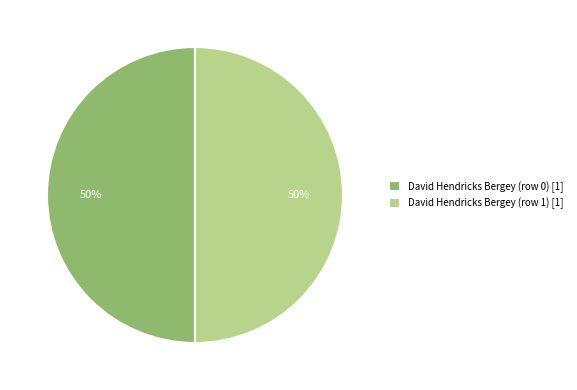

To the nearest percent, what is the difference between the David Hendricks Bergey (row 0) and David Hendricks Bergey (row 1) slice percentages?

0%